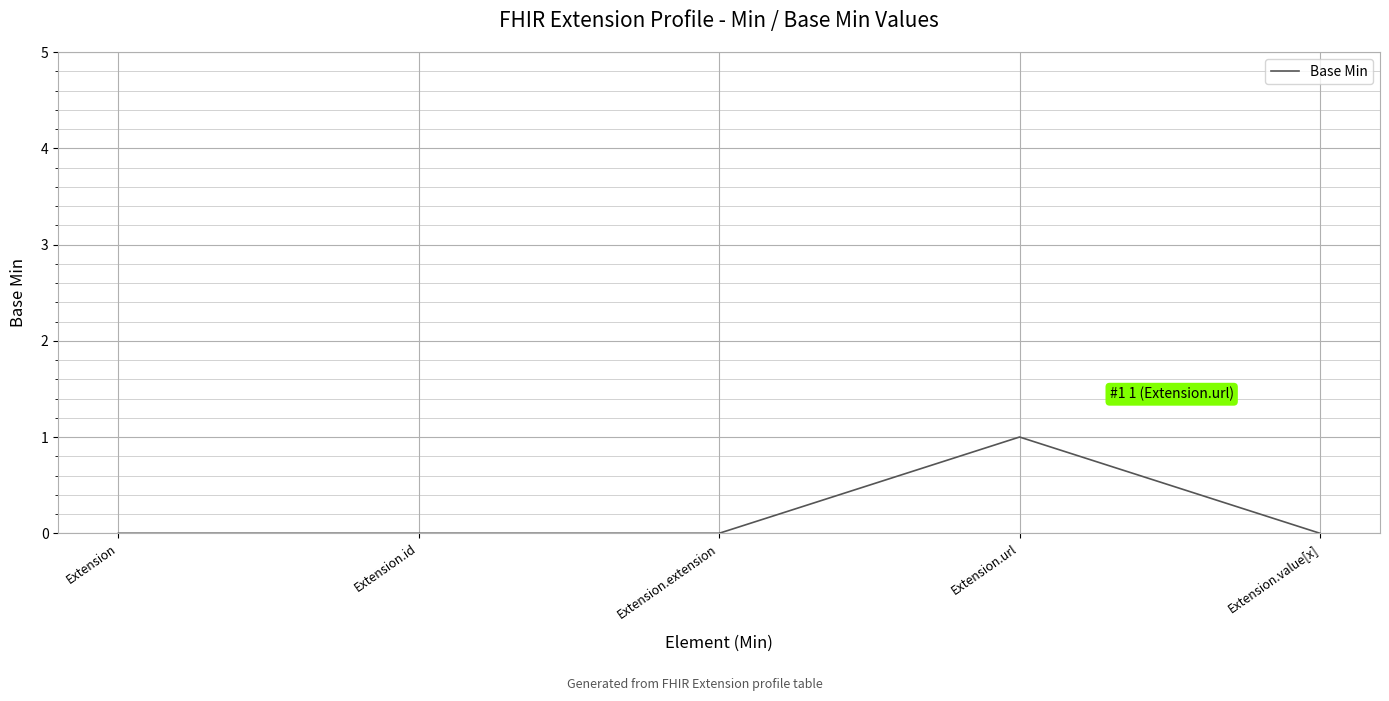

What position from the left is Extension.extension?

3